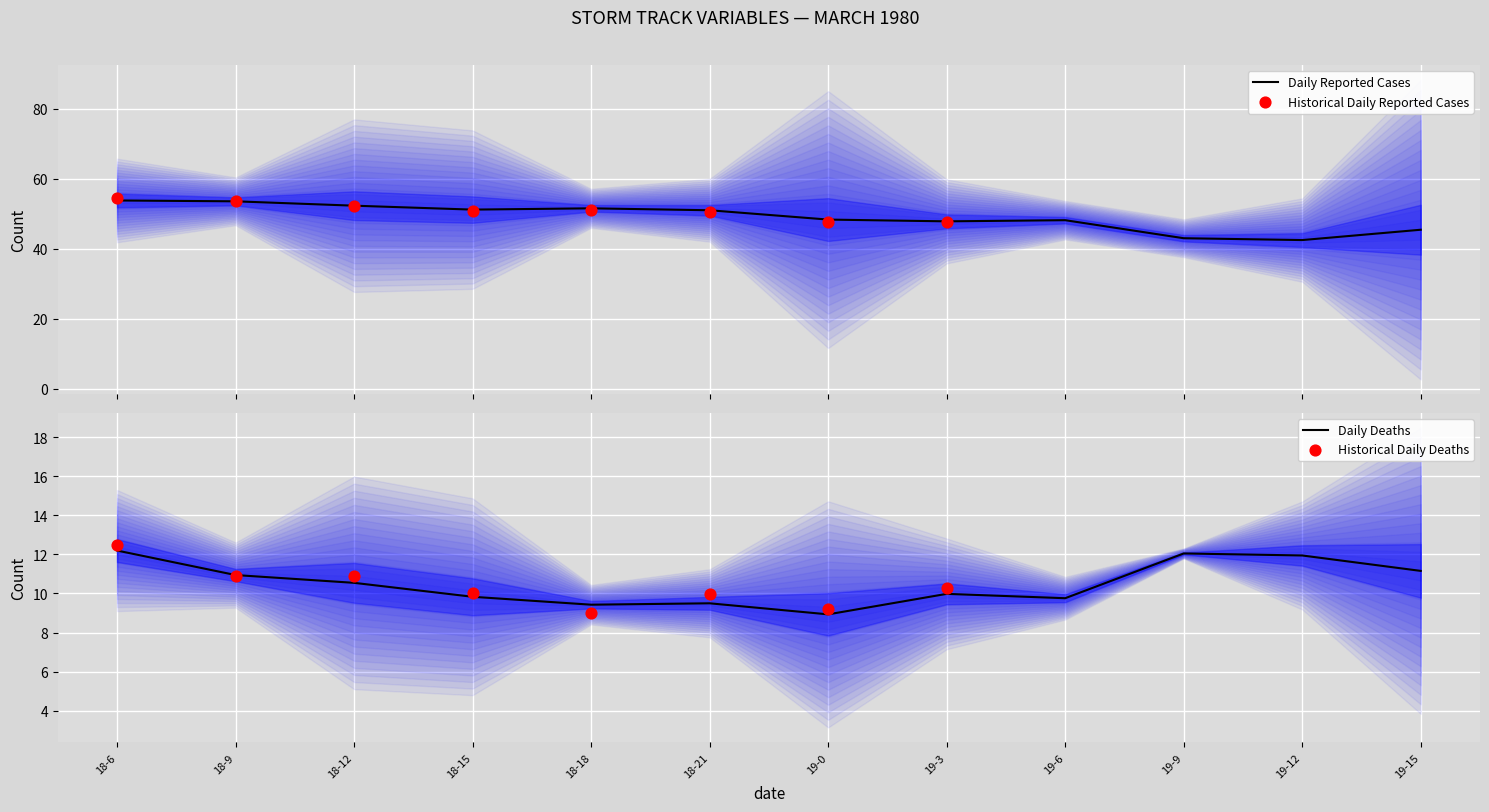

What is the total value across all series at 19-0?

57.2